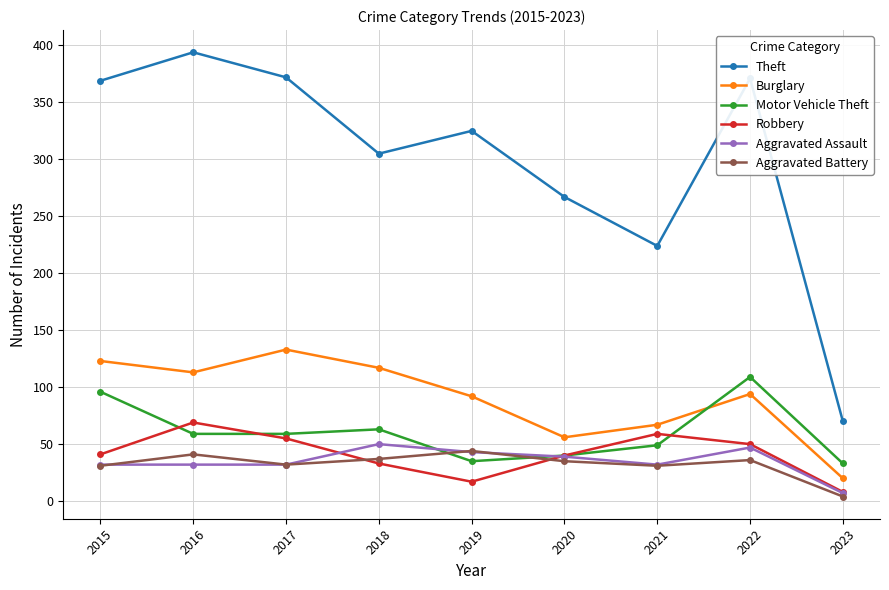

True or false: Theft and Robbery cross at least once.

False